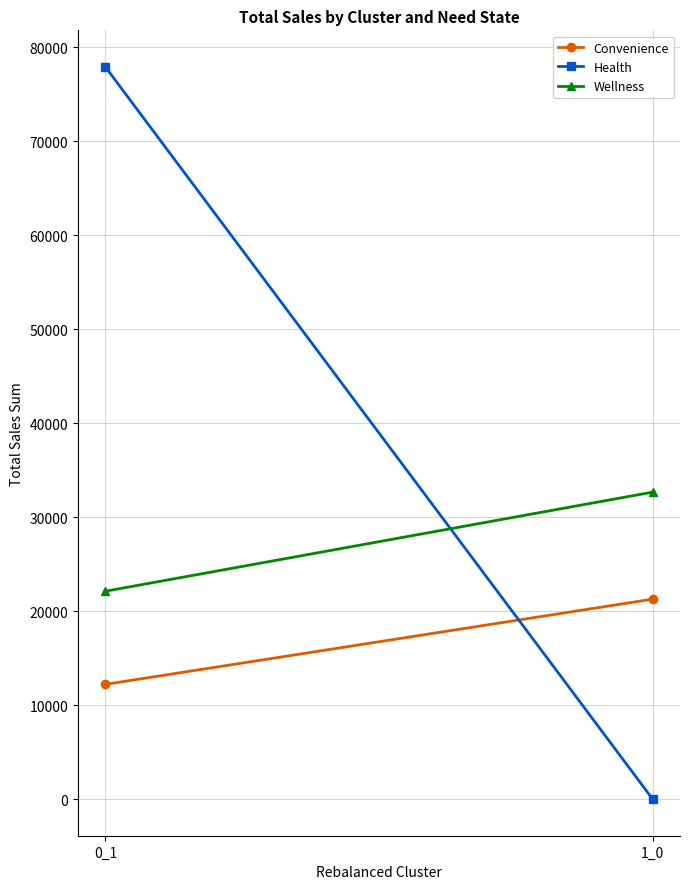

Reading left to right, what are all the values shown in this chart?

Convenience: 12214.3	21283.2
Health: 77928.2	0.0
Wellness: 22126.8	32672.8